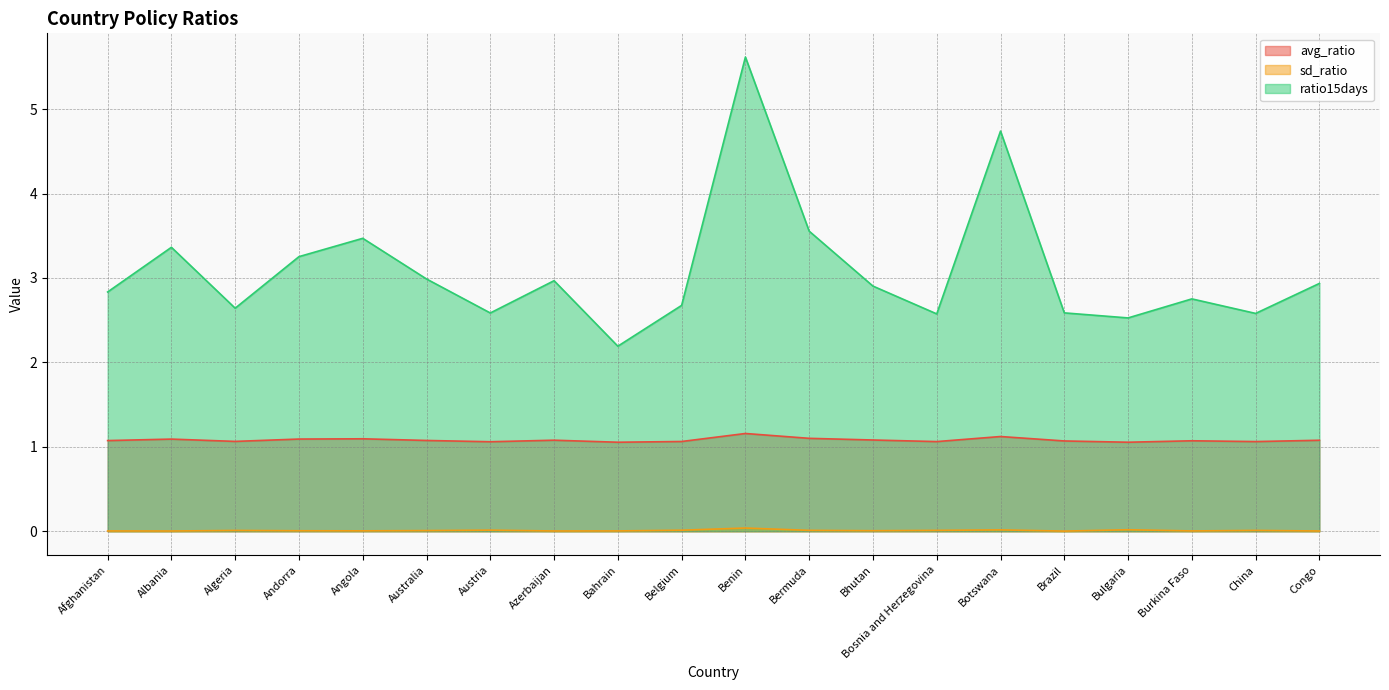

True or false: sd_ratio and ratio15days cross at least once.

False